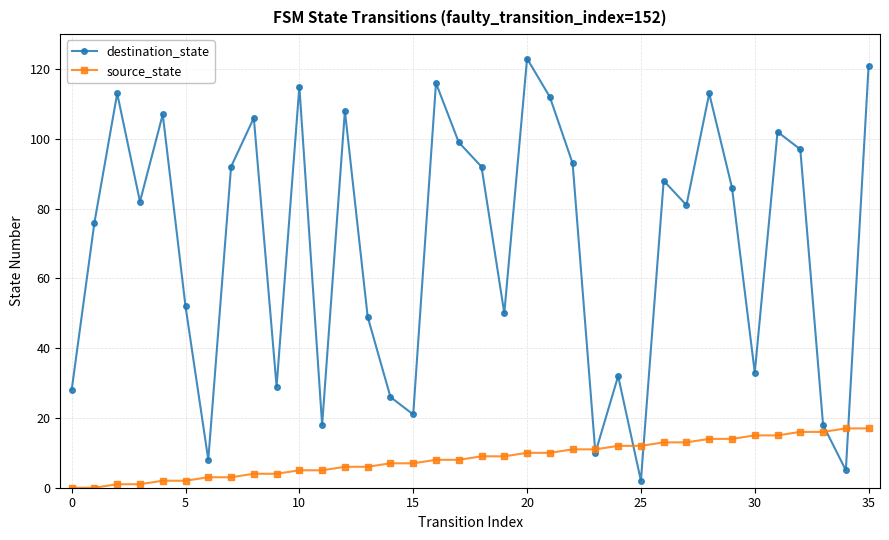

Which series has the widest spread of values?

destination_state